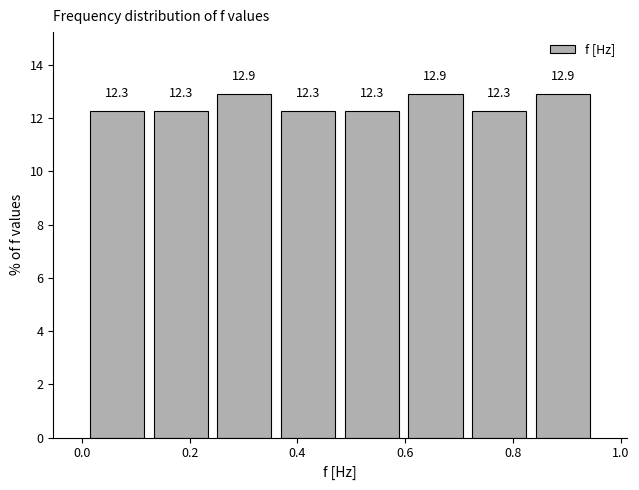

What is the height of the bar covering 0.84 to 0.96 on the x-axis? The bar edges are not printed on the chart, so give them approximately, as read against the axis.

12.9